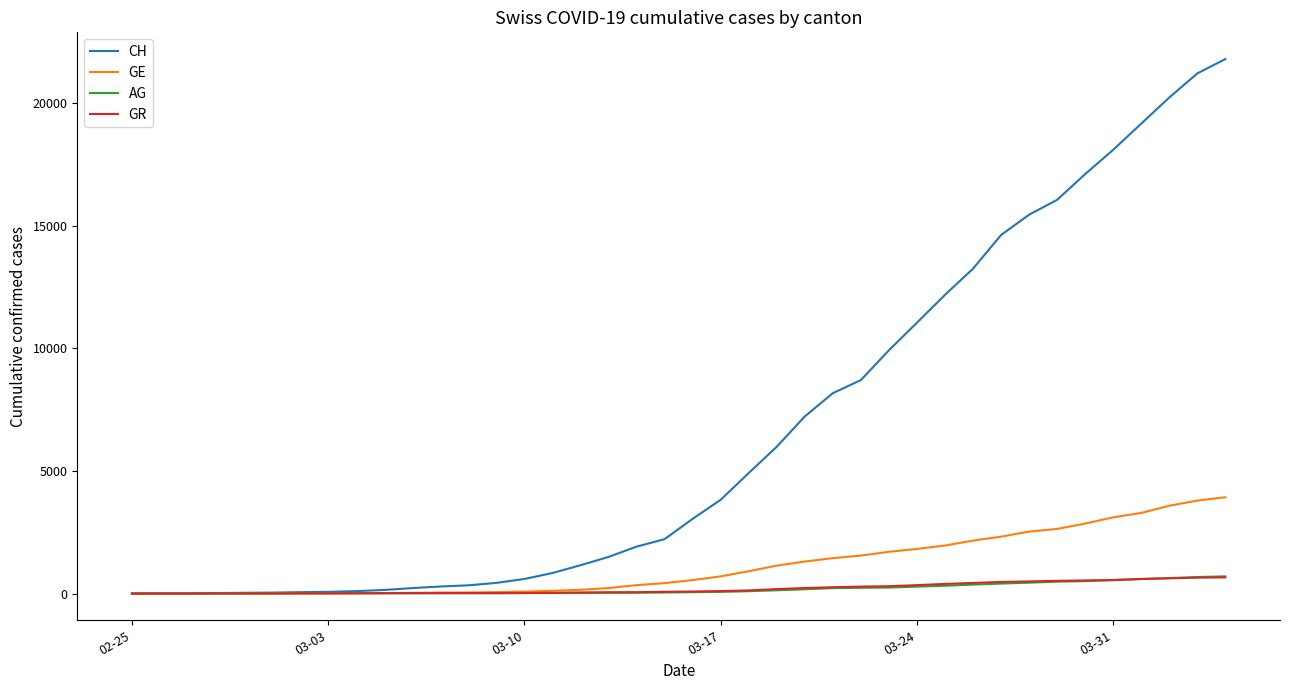

What is the maximum value for CH?

21806